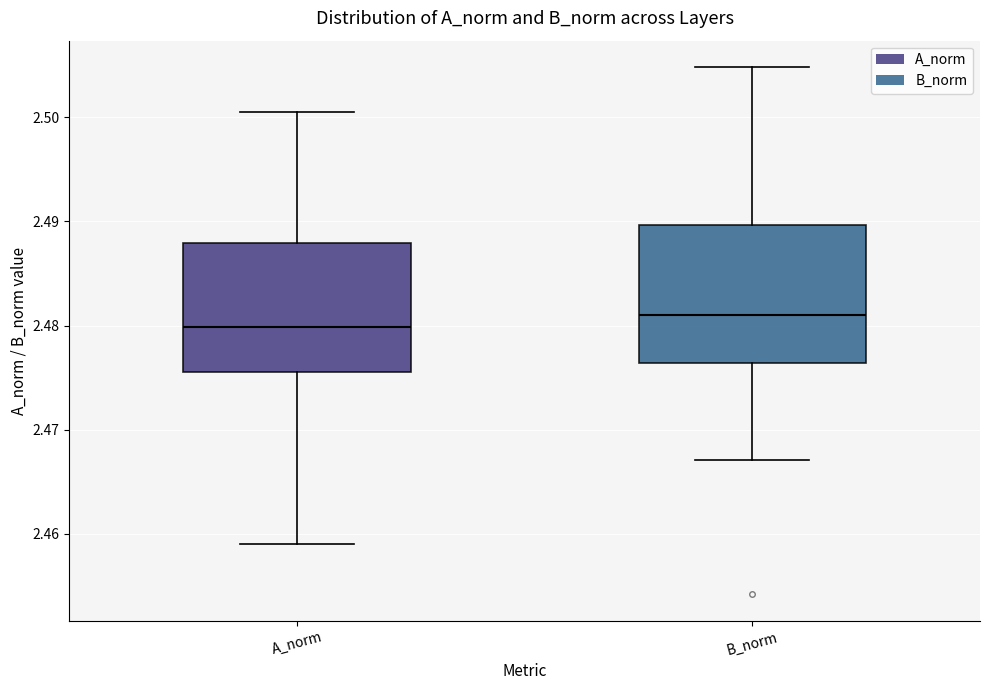

Reading left to right, transcribe this box plot: for each box, give where its median line is, the range the box spans, and where its two whiskers end, as read against the y-axis. The values are not printed on the chart, so give them approximately, as read against the axis.

A_norm: median 2.480, box 2.475 to 2.488, whiskers 2.459 to 2.501
B_norm: median 2.481, box 2.476 to 2.490, whiskers 2.467 to 2.505